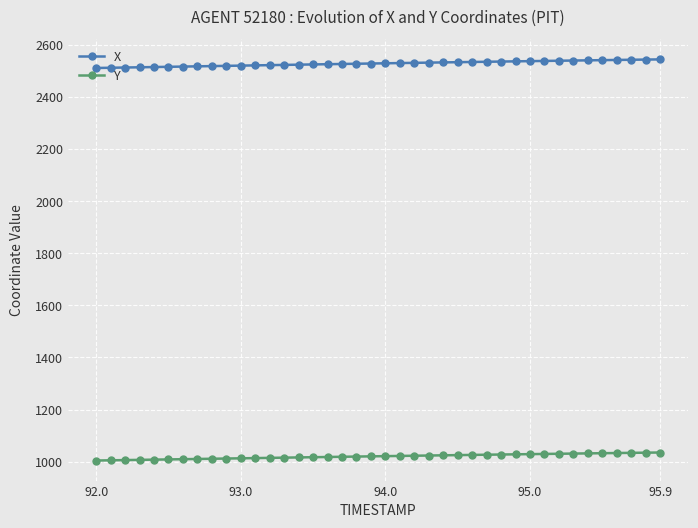

What is the sum of all X values?

101147.8